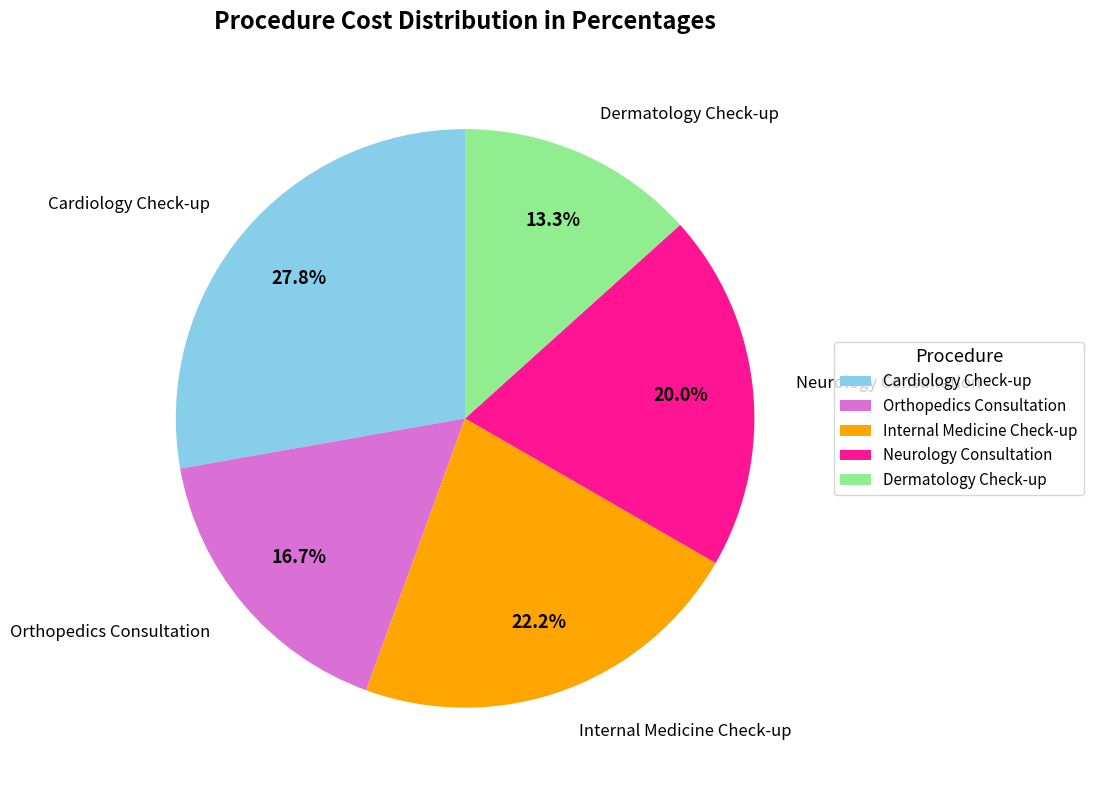

Which has a higher value, Neurology Consultation or Dermatology Check-up?

Neurology Consultation